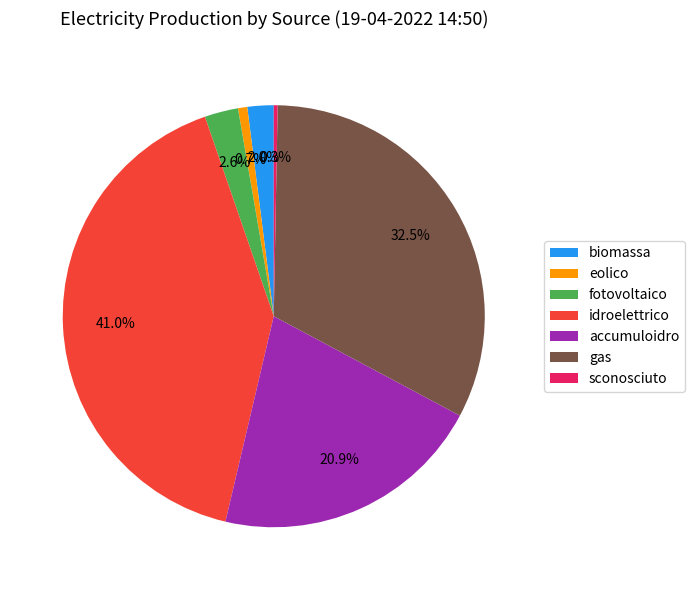

Combined, what portion of the pie is biomassa and gas?

34.5%